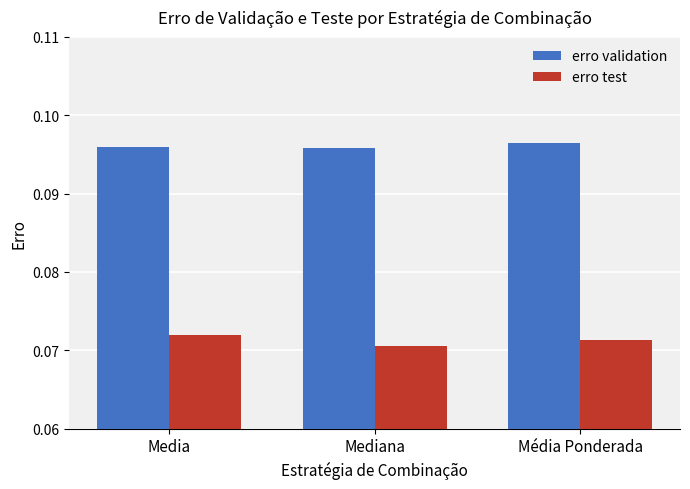

List the series in order of their overall mean, highest first.

erro validation, erro test